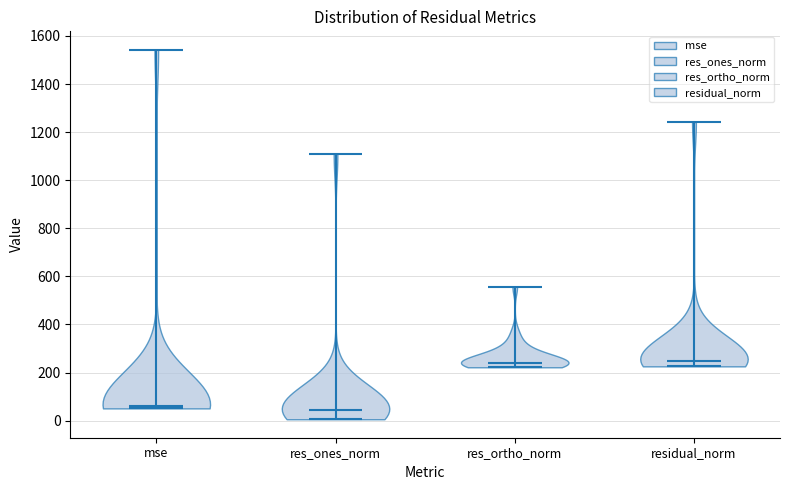

Reading left to right, read every violin against the y-axis: where its median line is, and the lowest and highest points it reaches. The values are not printed on the chart, so give them approximately, as read against the axis.

mse: median line 60, lowest point 60, highest point 1540
res_ones_norm: median line 40, lowest point 0, highest point 1120
res_ortho_norm: median line 240, lowest point 220, highest point 560
residual_norm: median line 240, lowest point 220, highest point 1240